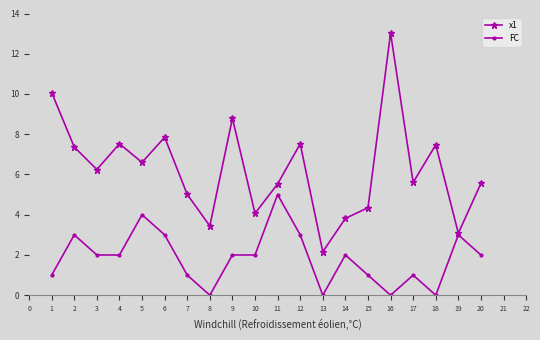

Where is the first local maximum for FC?

2